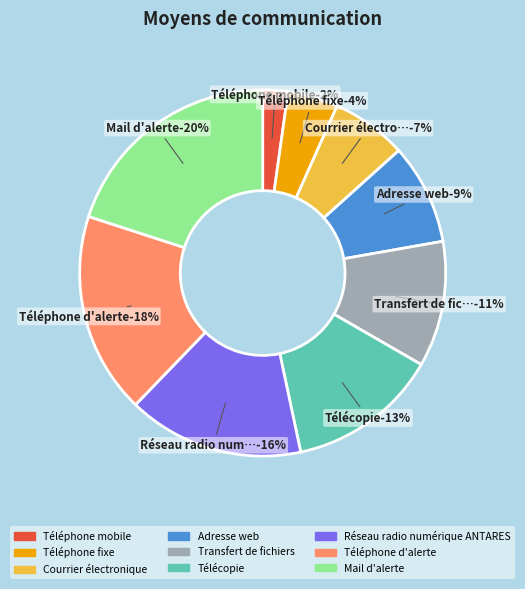

Count the number of slices in the pie.

9